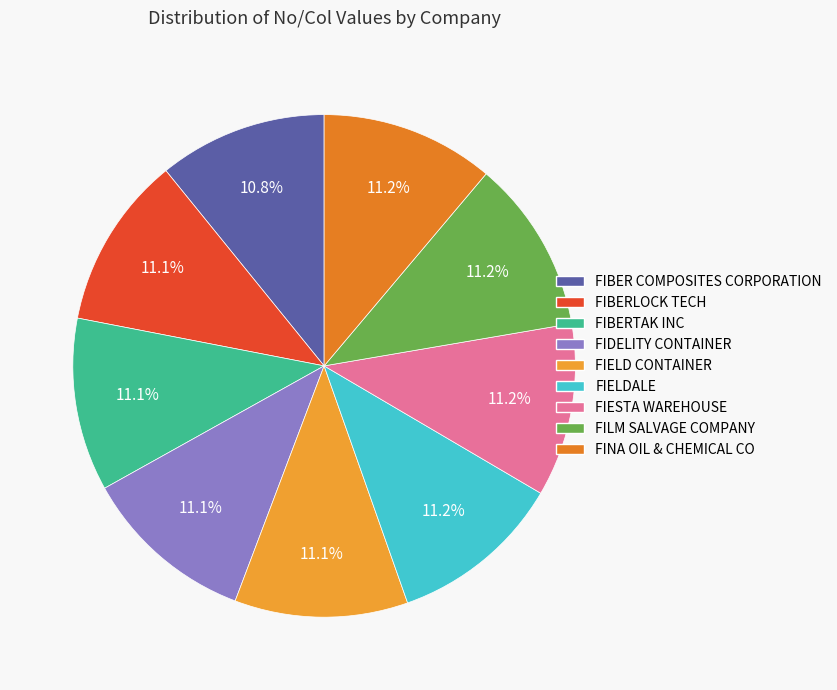

Does any single category account for the majority?

No